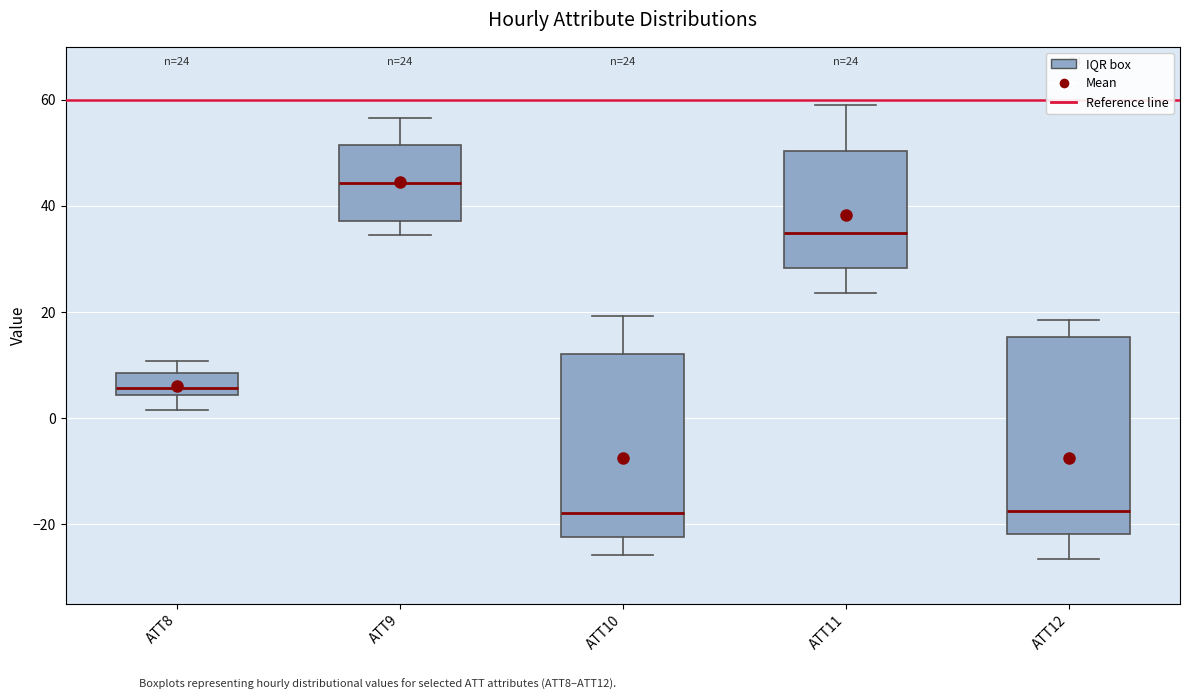

Comparing the boxes themselves (not the whiskers), which one is the tallest?

ATT12